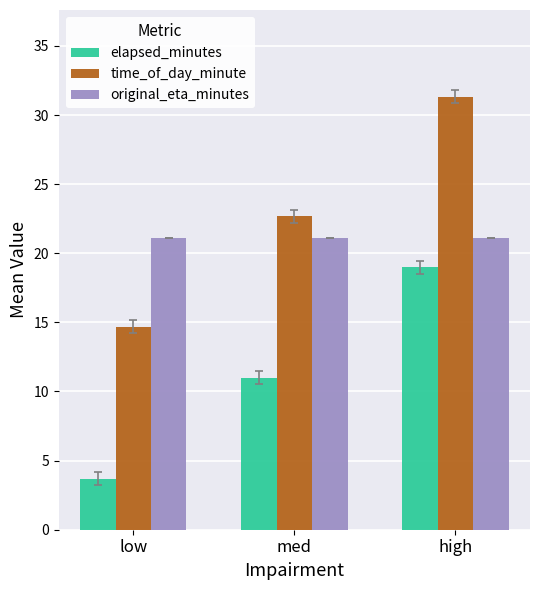

Rank the series by their average value, from lowest to highest.

elapsed_minutes, original_eta_minutes, time_of_day_minute